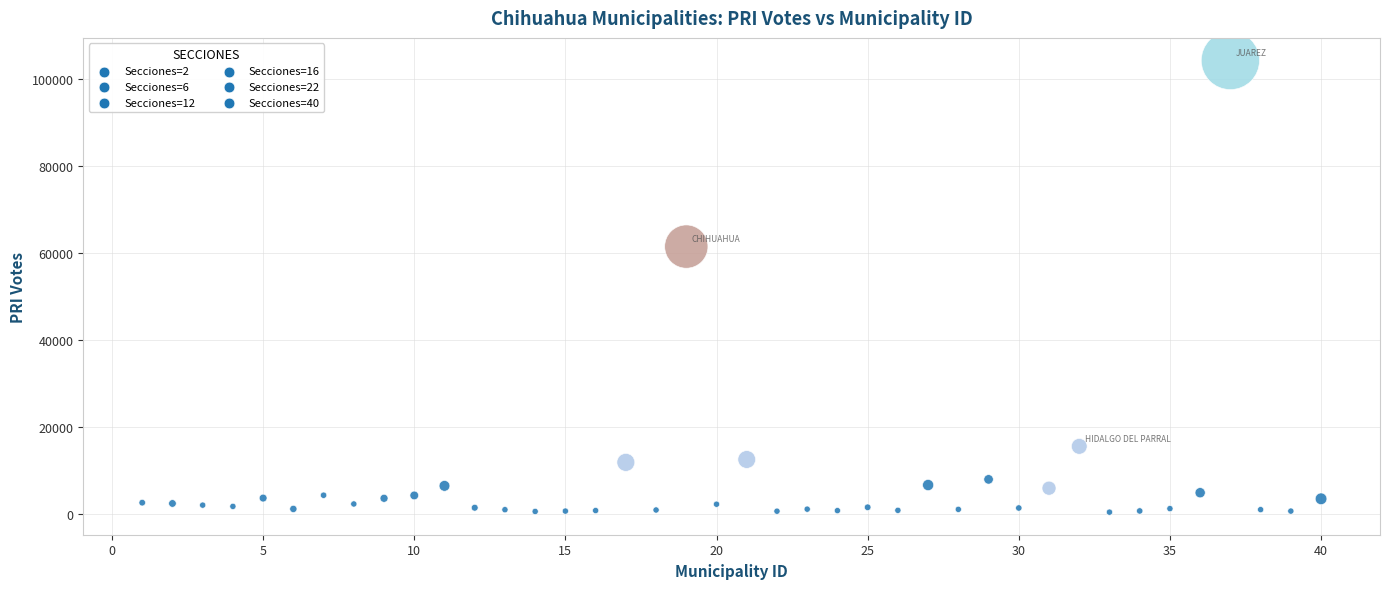

What Y value in the scatter plot is closest to 52383?

61522